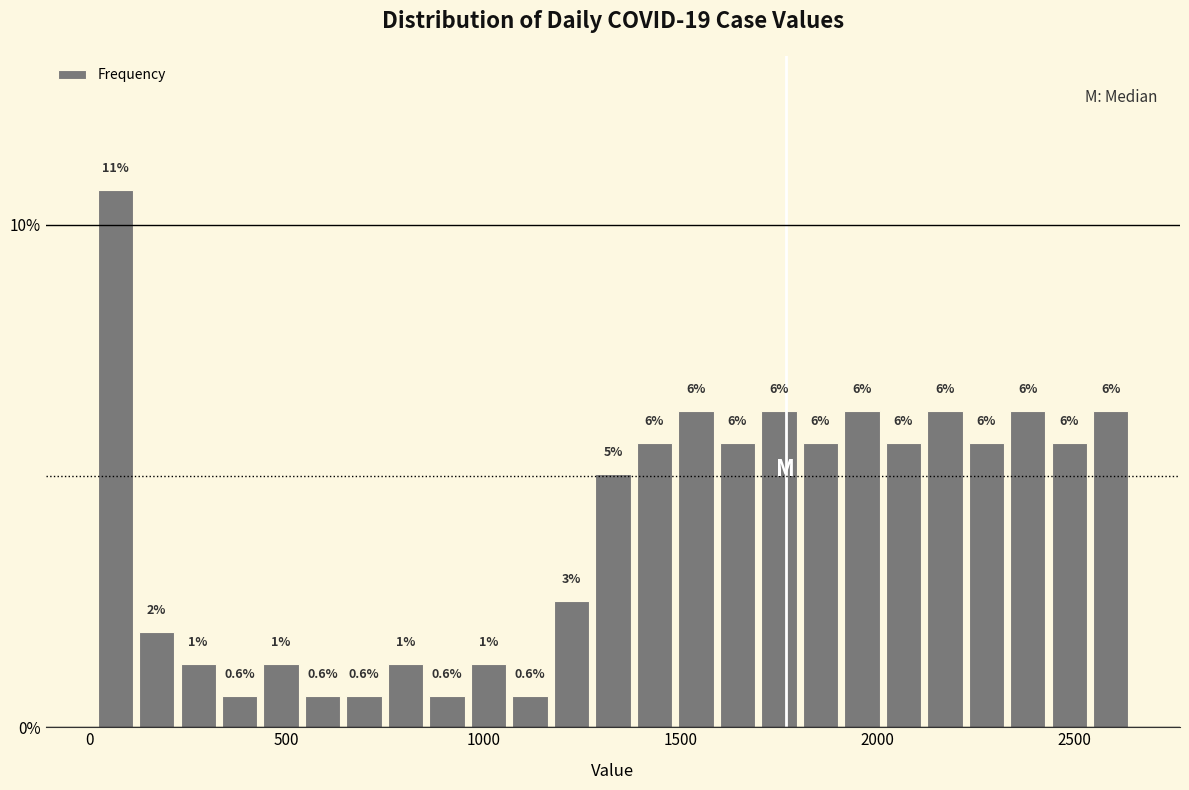

Around what value on the x-axis is the tallest bar? Give the approximate position of its centre, as read against the axis.

50